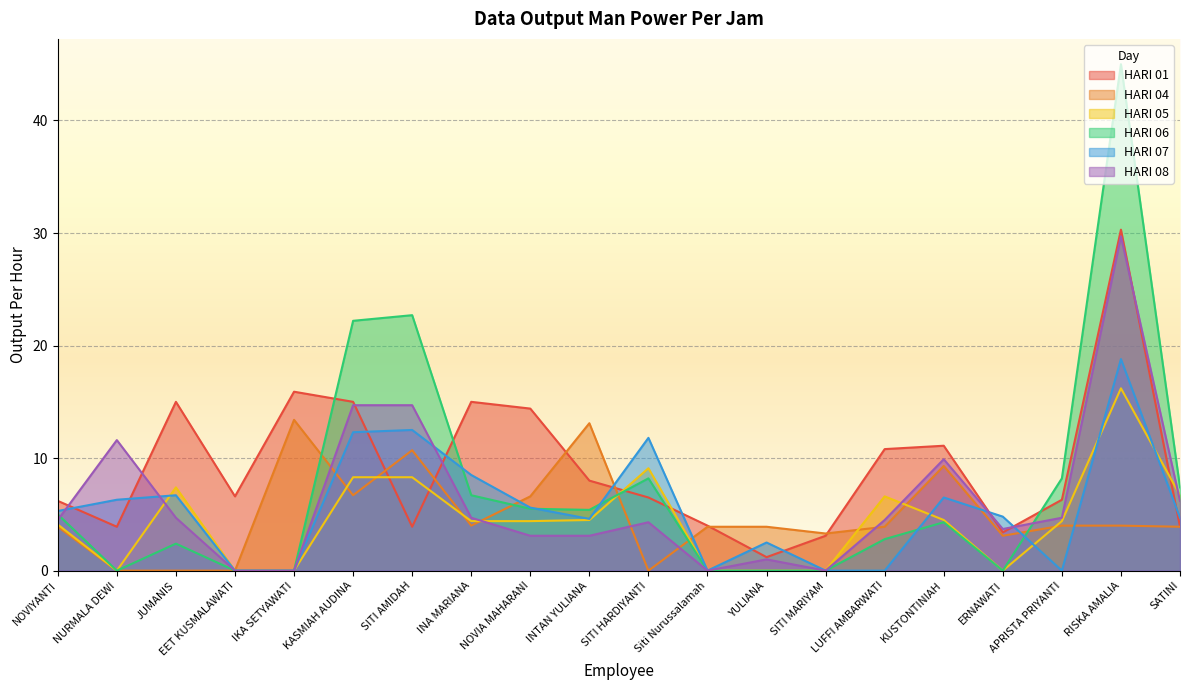

Where does the HARI 04 series first go above 3?

NOVIYANTI